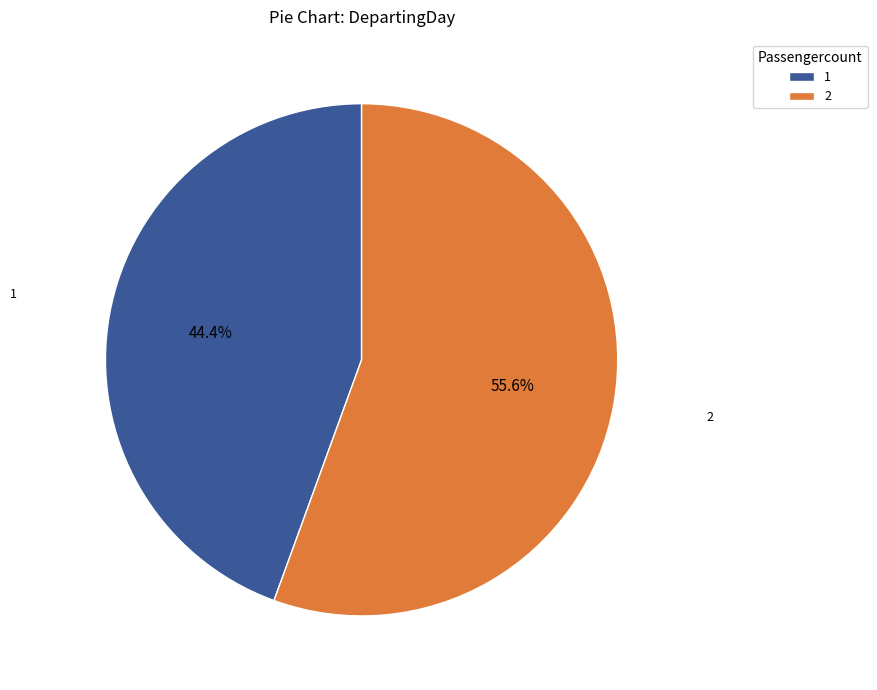

To the nearest percent, what is the difference between the 1 and 2 slice percentages?

11%